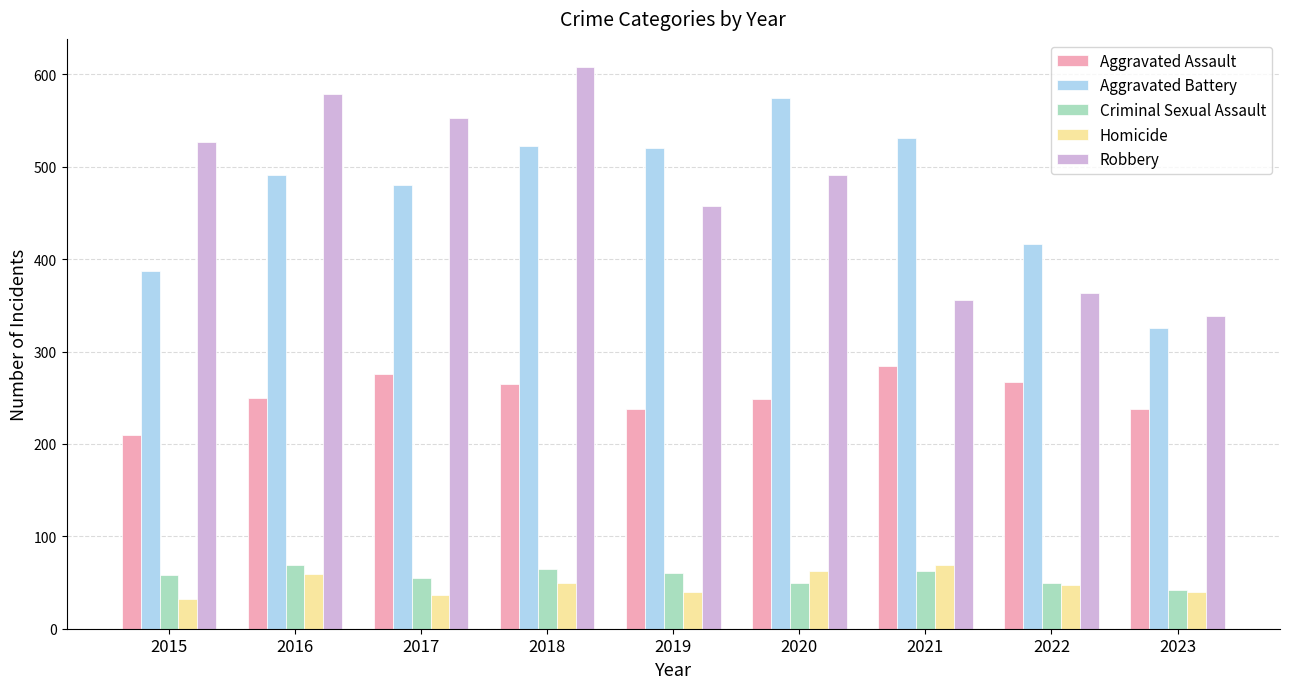

Which label corresponds to the largest value in the chart?

2018